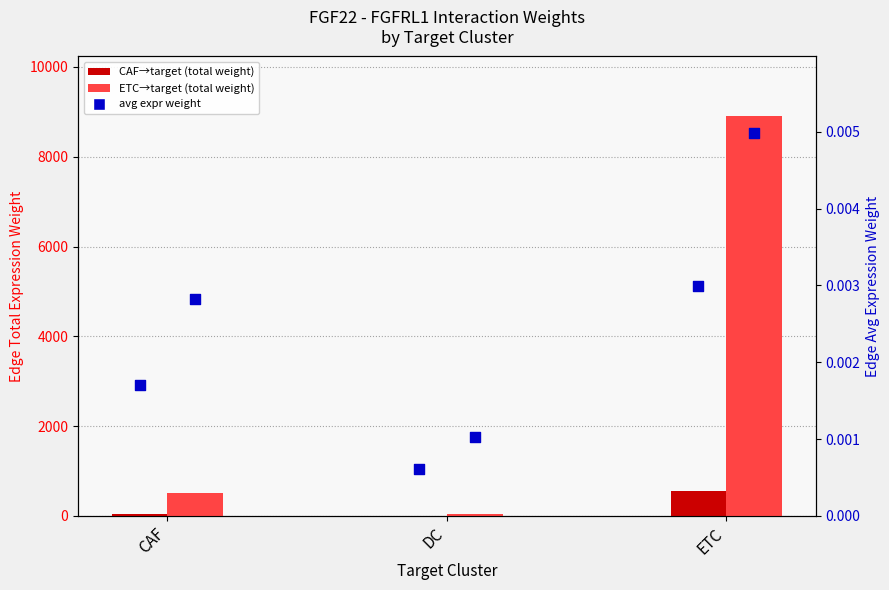

Which series reaches the maximum Y coordinate?

ETC→target (Edge total expr weight)